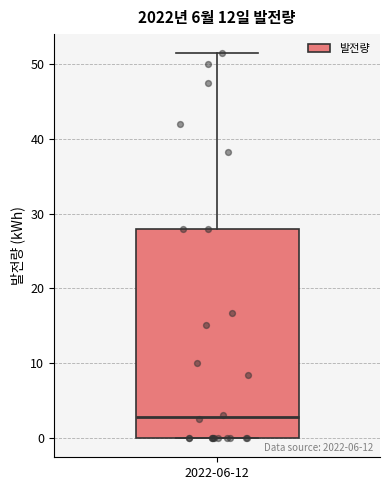

Read this box plot against the y-axis: the position of the median line, the range covered by the box, and the ends of both whiskers. The values are not printed on the chart, so give them approximately, as read against the axis.

median 3, box 0 to 28, whiskers 0 to 51